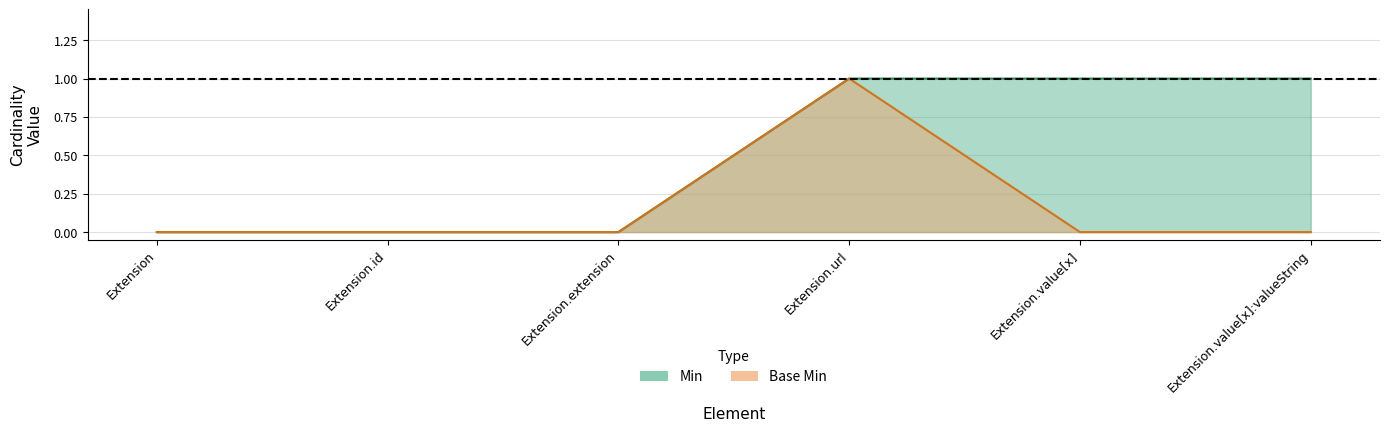

What is the label of the 3rd point from the left?

Extension.extension